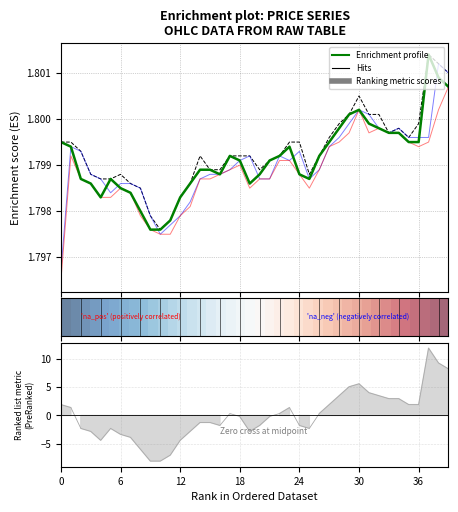

Which has a higher value, 38 or 24?

38